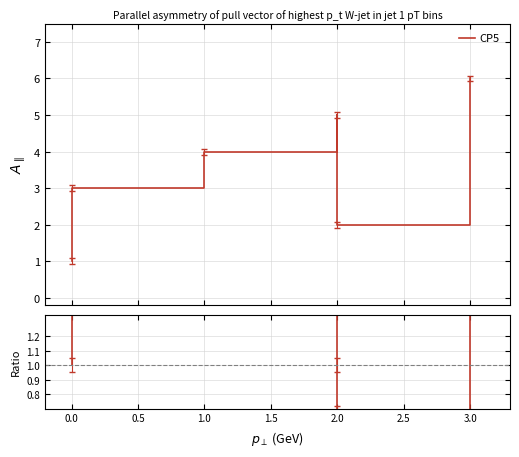

Reading left to right, transcribe all the data shown in this chart.

CP5: 1.0	3.0	4.0	5.0	2.0	6.0
col_2/col_1: 1.0	1.5	2.0	1.0	0.7	2.0